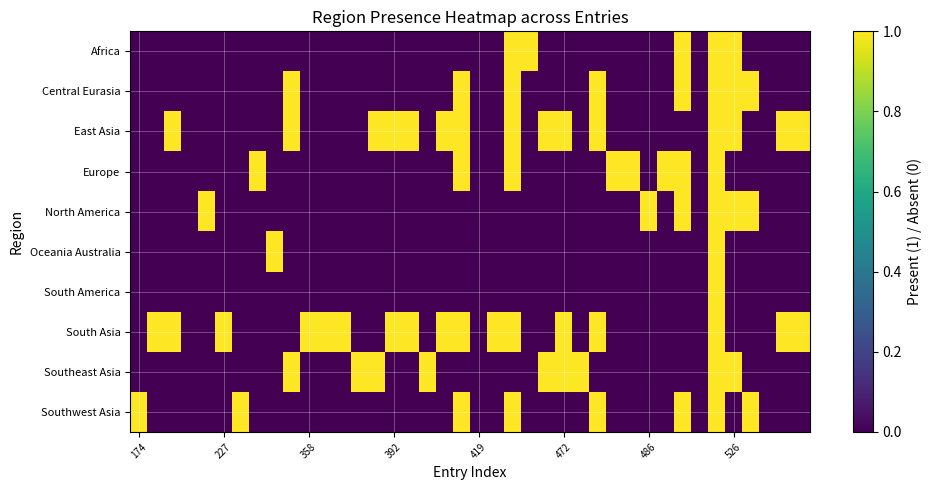

How many data points does each series have?

40